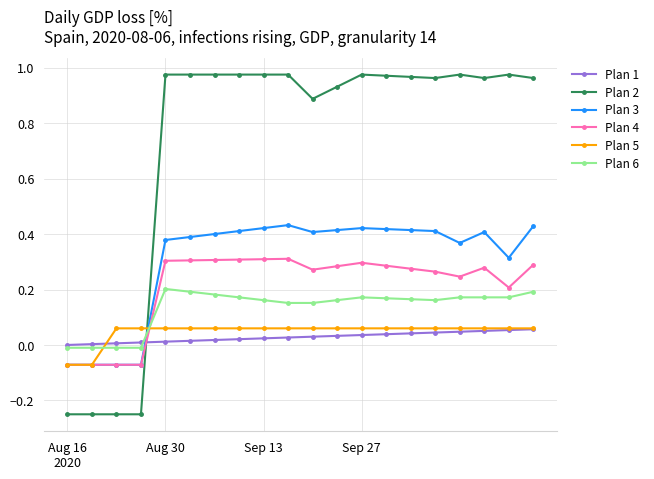

Does the chart have visible grid lines?

Yes